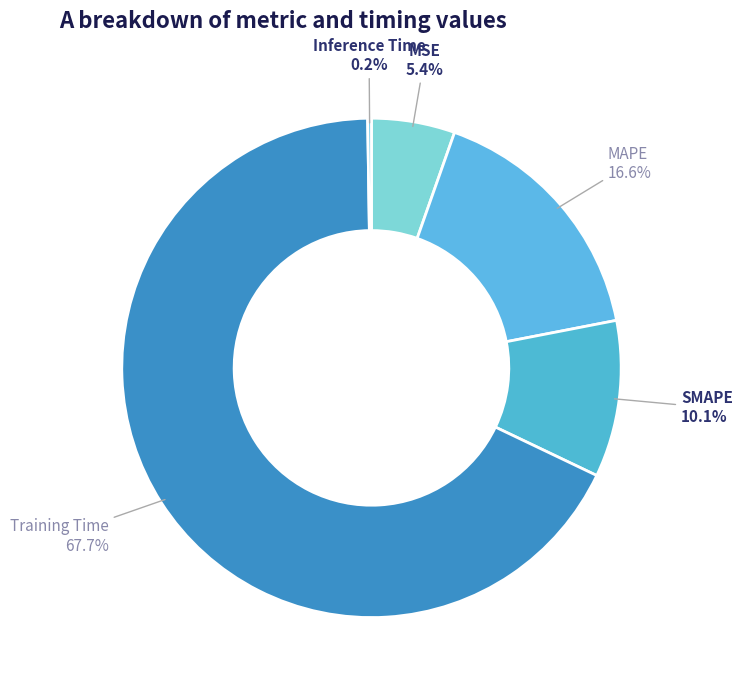

Combined, what portion of the pie is MSE and SMAPE?

15.5%